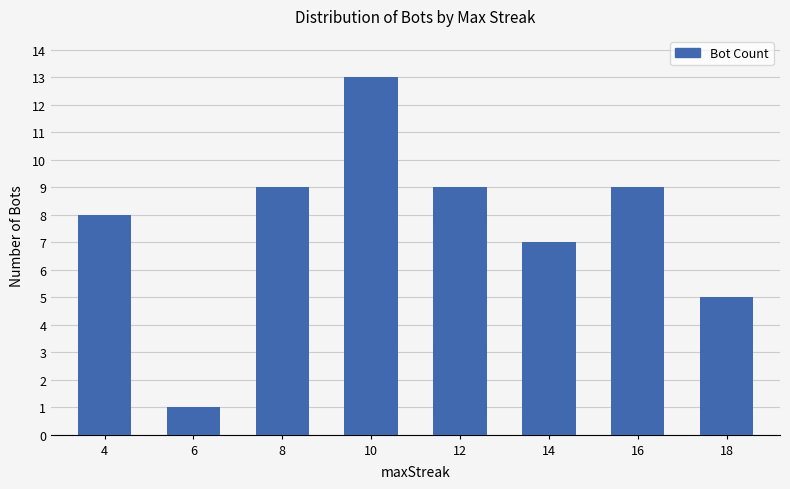

Is it true that the value at 10 is 13?

True